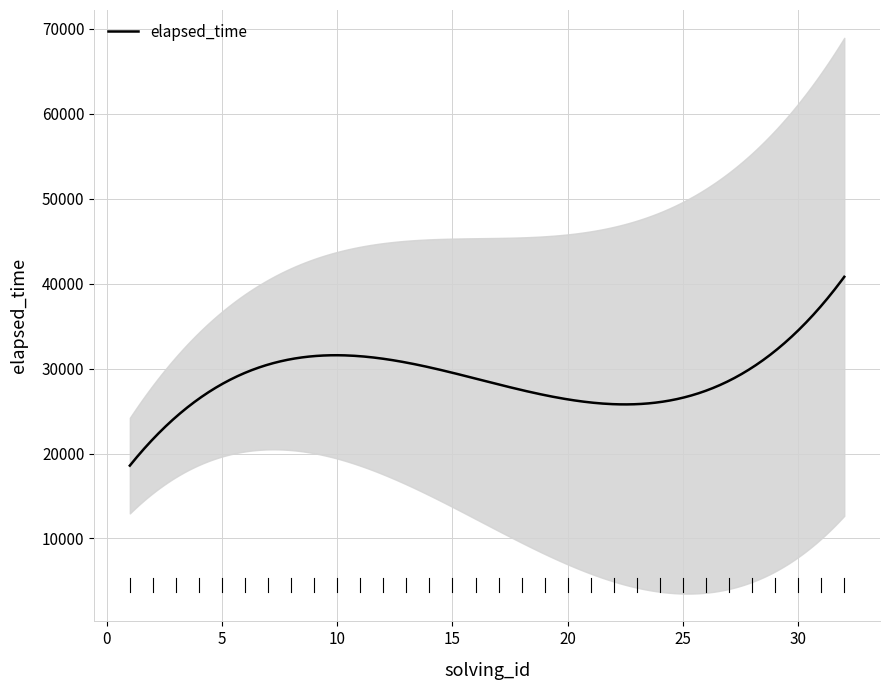

What is the maximum value for elapsed_time?

40800.1